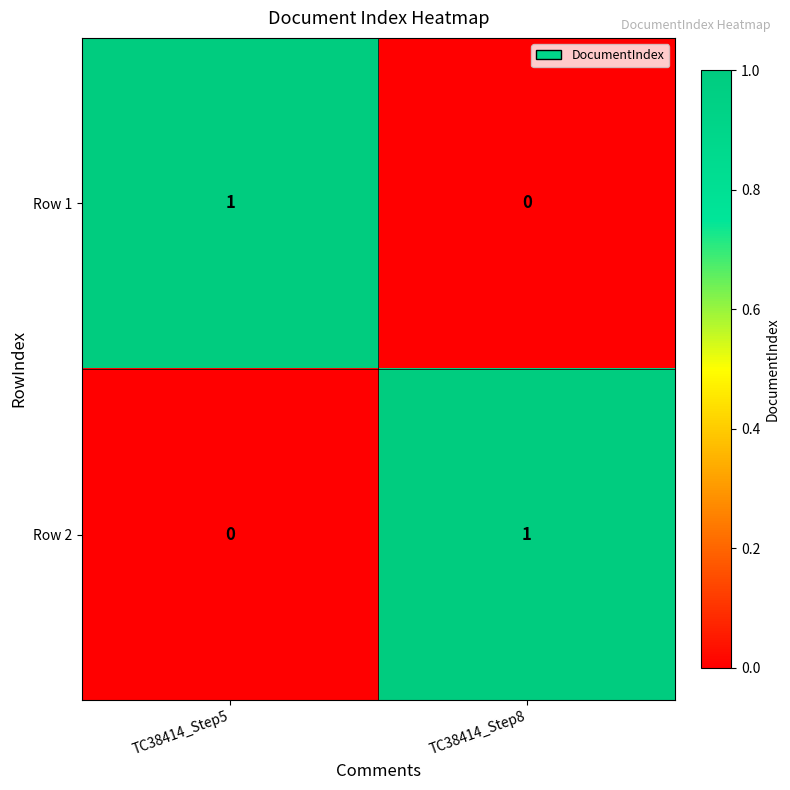

Reading left to right, transcribe all the data shown in this chart.

Row 1: TC38414_Step5=1	TC38414_Step8=0
Row 2: TC38414_Step5=0	TC38414_Step8=1